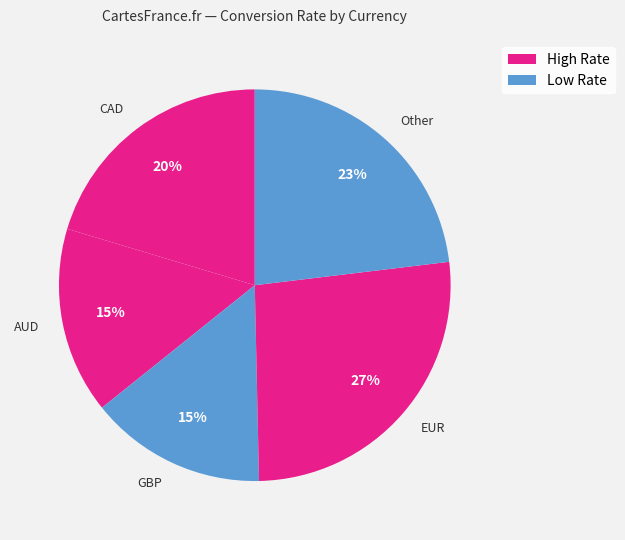

Is the sum of AUD and Other greater than half?

No